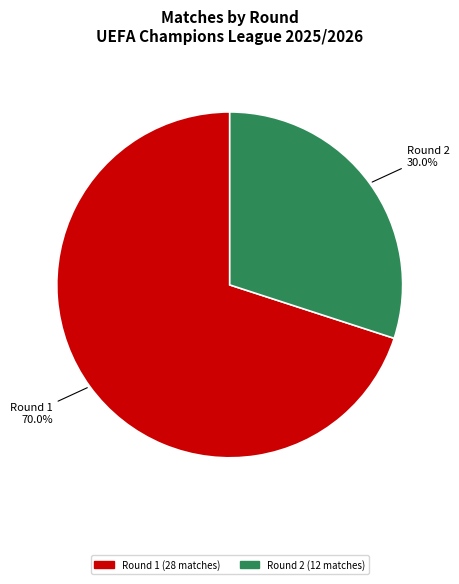

Does any single category account for the majority?

Yes